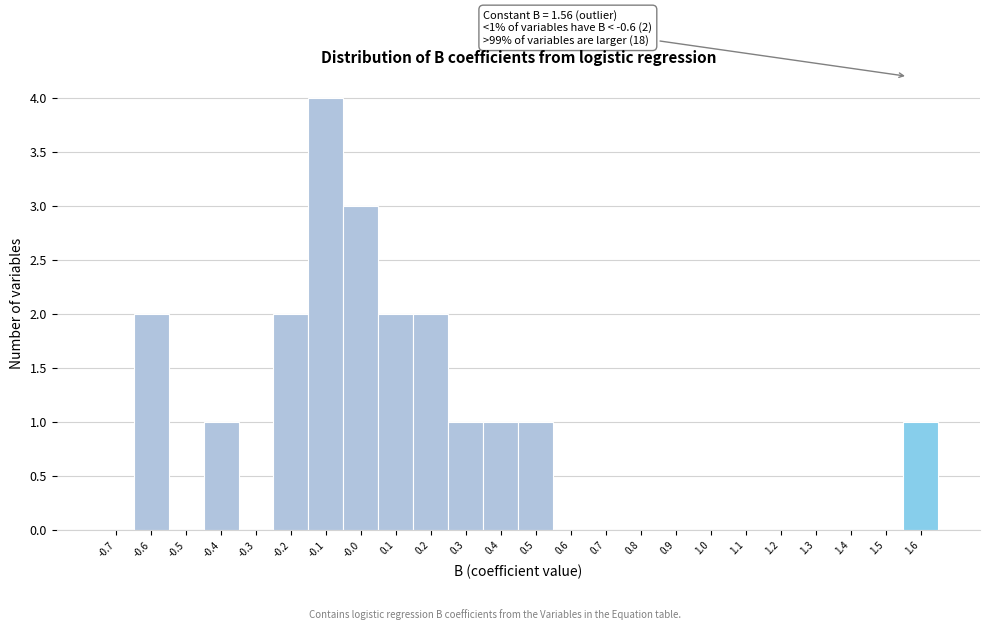

Over which range of the x-axis is the bar tallest?

-0.15 to -0.05